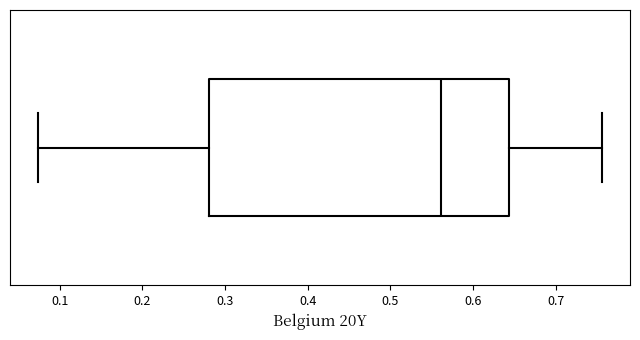

Read this box plot against the x-axis: the position of the median line, the range covered by the box, and the ends of both whiskers. The values are not printed on the chart, so give them approximately, as read against the axis.

median 0.56, box 0.28 to 0.64, whiskers 0.07 to 0.76